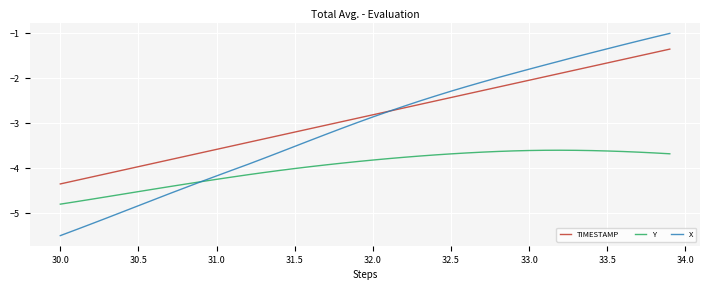

What is the sum of all Y values?

-159.1